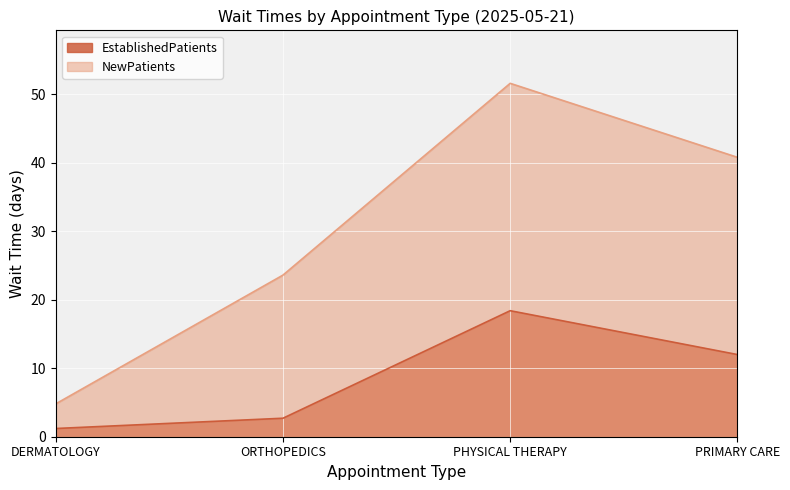

Rank the series by their maximum value, from lowest to highest.

EstablishedPatients, NewPatients